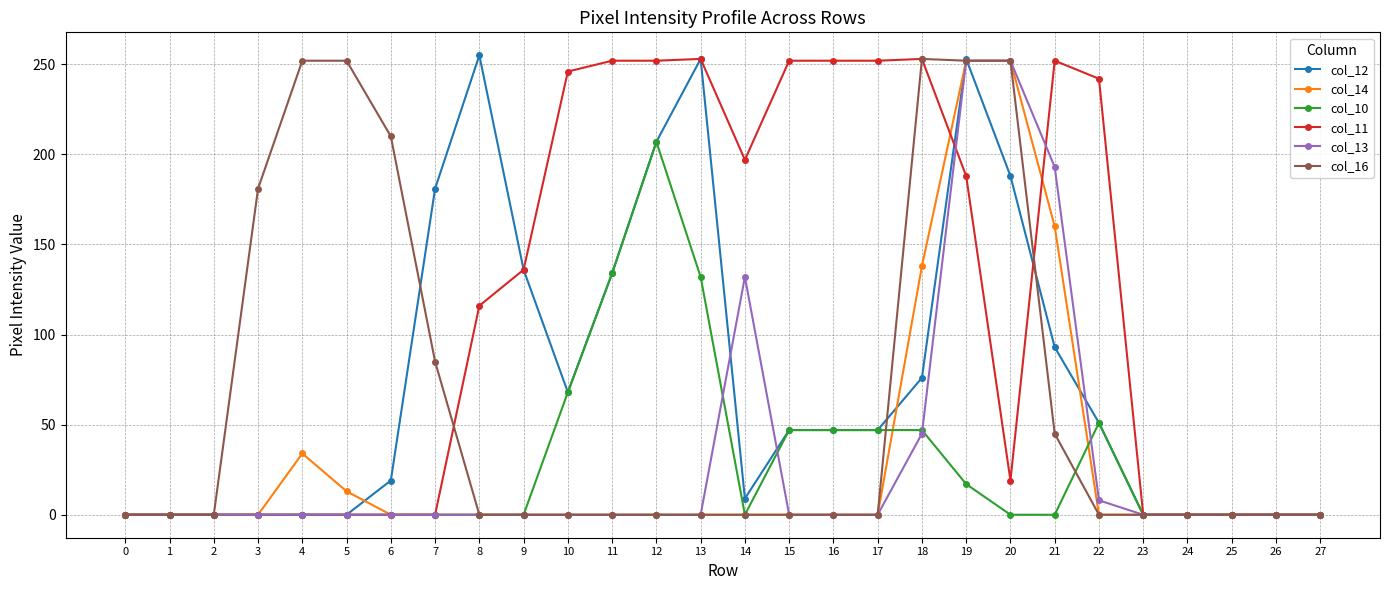

What is the sum of all col_11 values?

3162